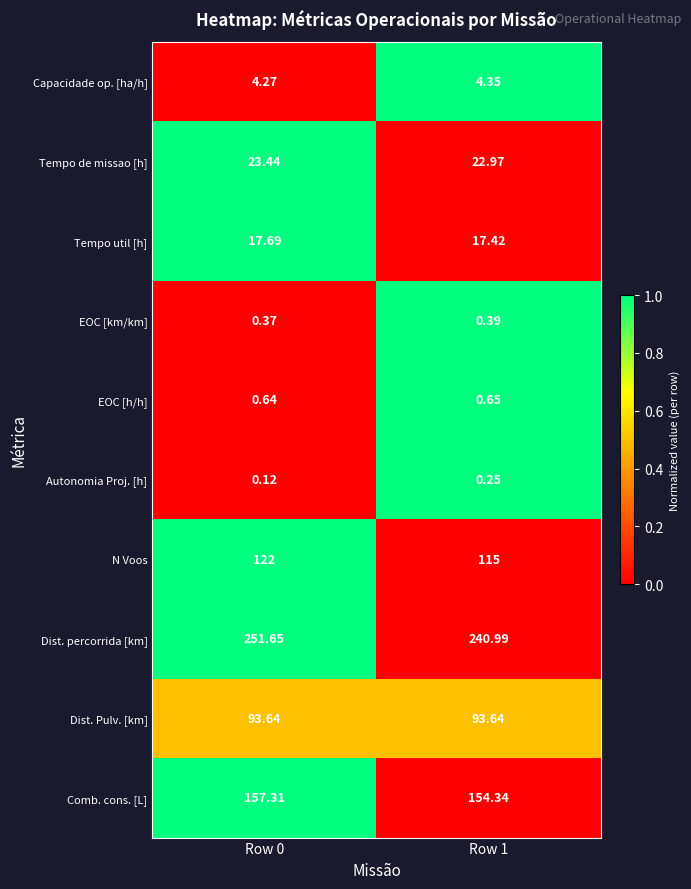

At Row 1, list the series in order from largest to smallest.

Dist. percorrida [km], Comb. cons. [L], N Voos, Dist. Pulv. [km], Tempo de missao [h], Tempo util [h], Capacidade op. [ha/h], EOC [h/h], EOC [km/km], Autonomia Proj. [h]